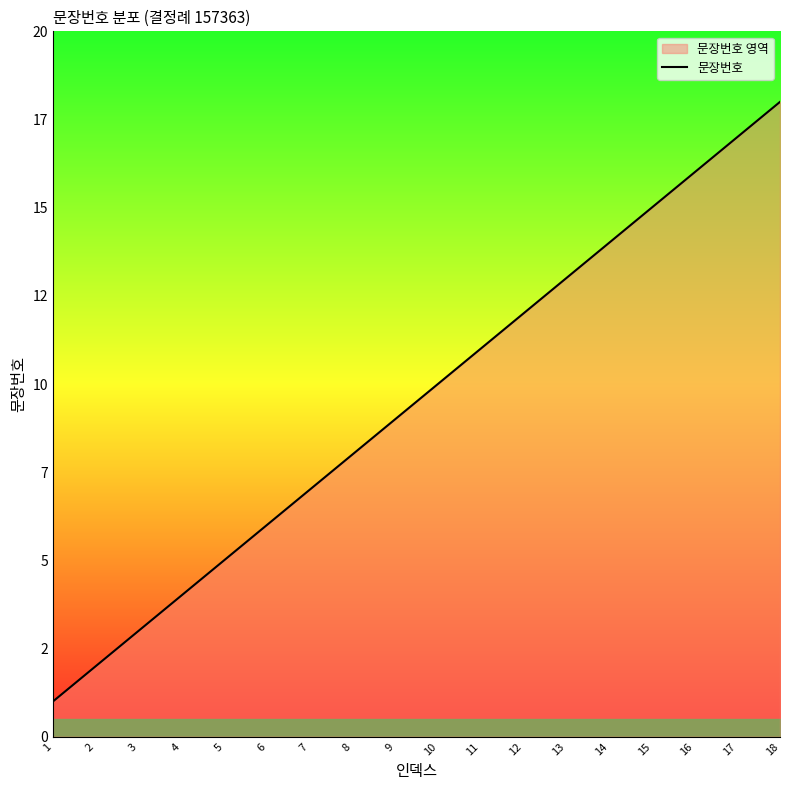

How many lines are shown in the chart?

1